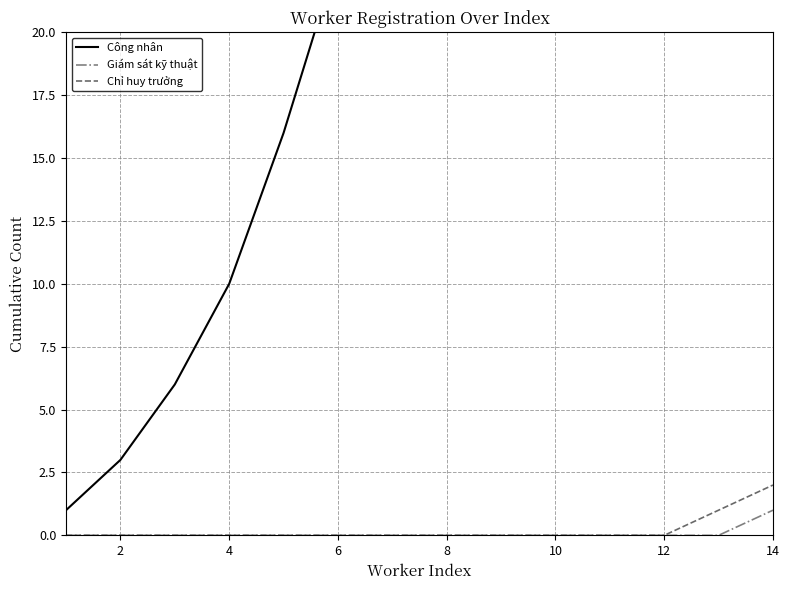

What are all the series names shown in the legend?

Công nhân, Giám sát kỹ thuật, Chỉ huy trưởng